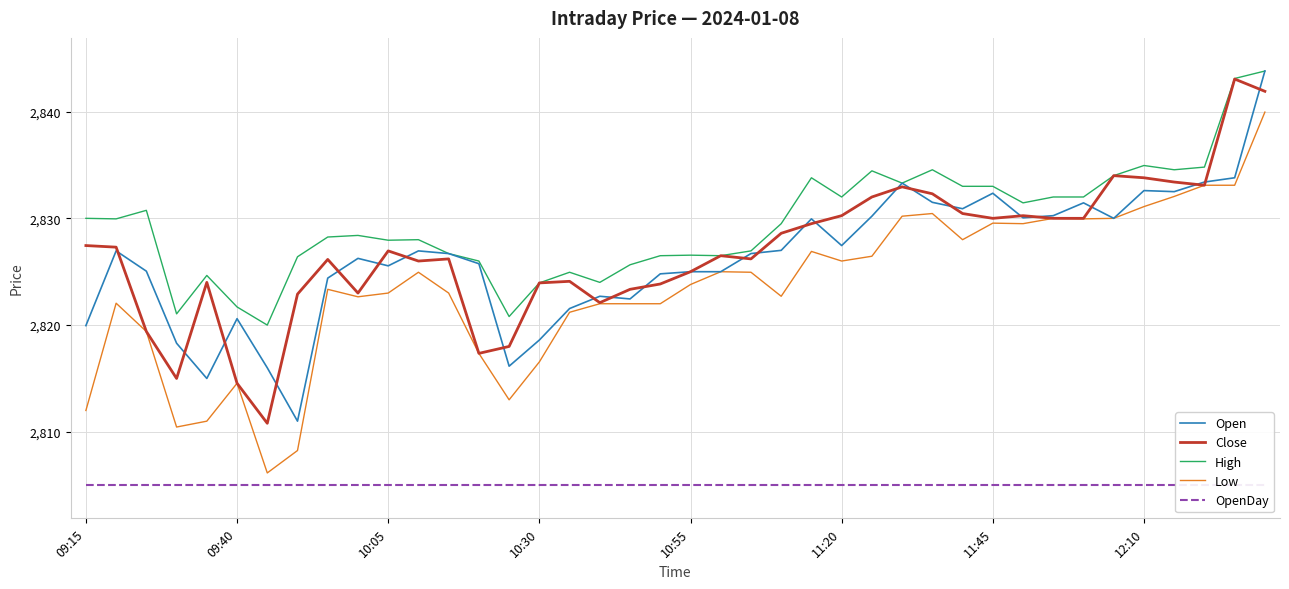

What is the minimum value for Open?

2811.0